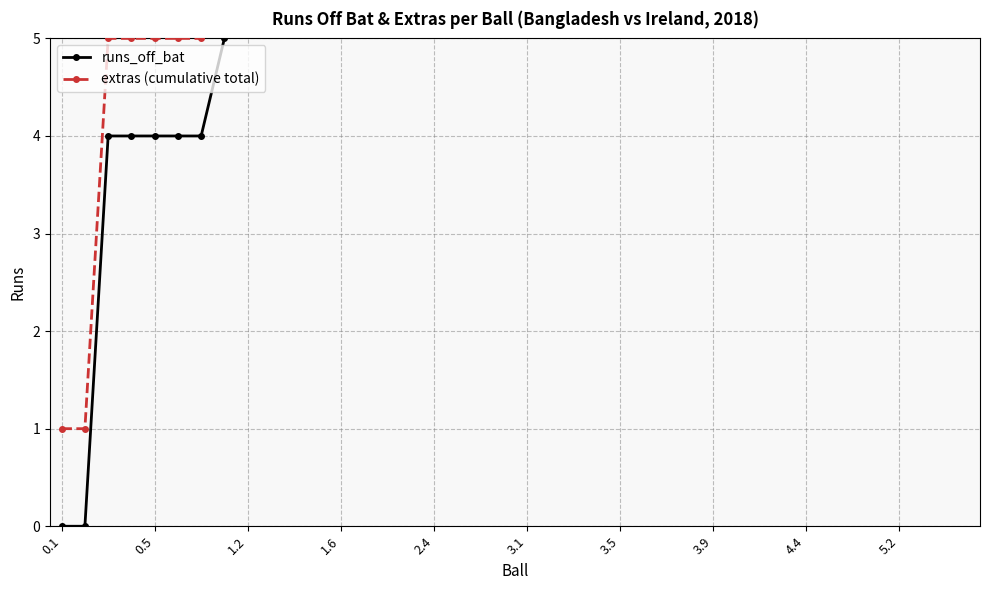

True or false: runs_off_bat has a value of -17 at 0.5.

False